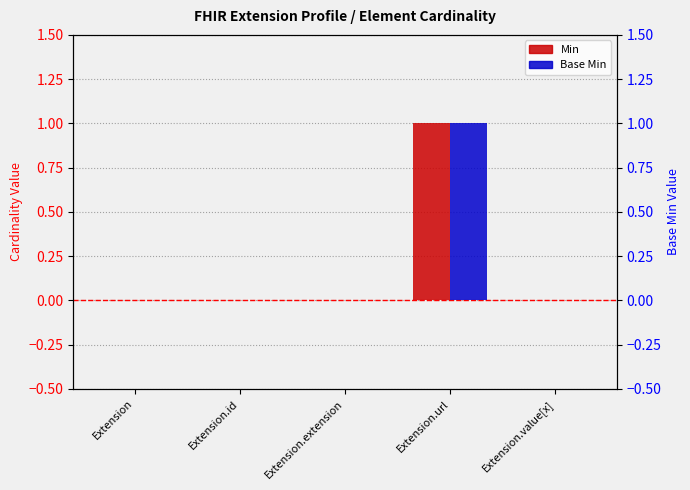

What is the difference between the maximum and minimum values in the Base Min series?

1